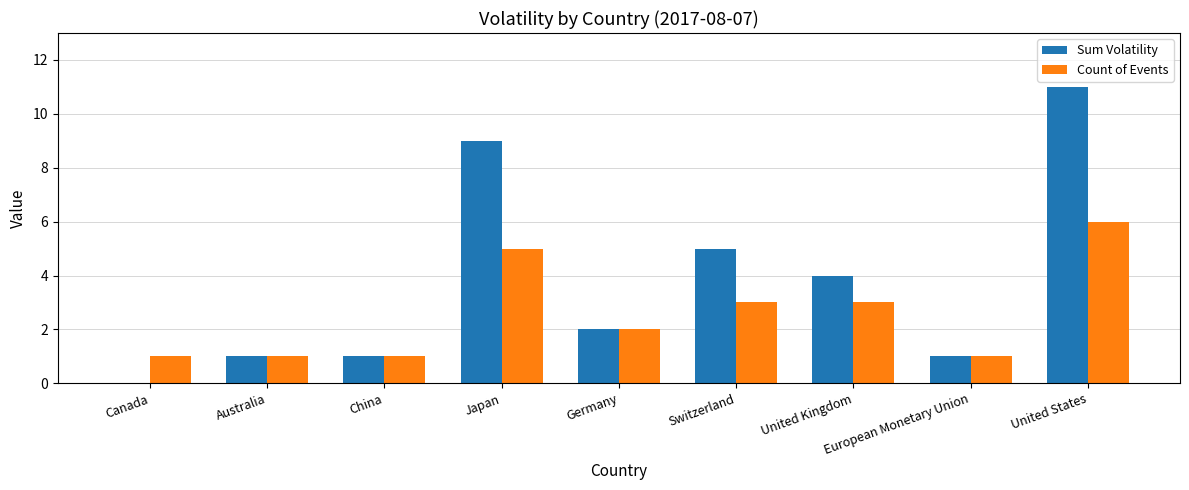

Reading left to right, transcribe all the data shown in this chart.

Sum Volatility: 0	1	1	9	2	5	4	1	11
Count of Events: 1	1	1	5	2	3	3	1	6